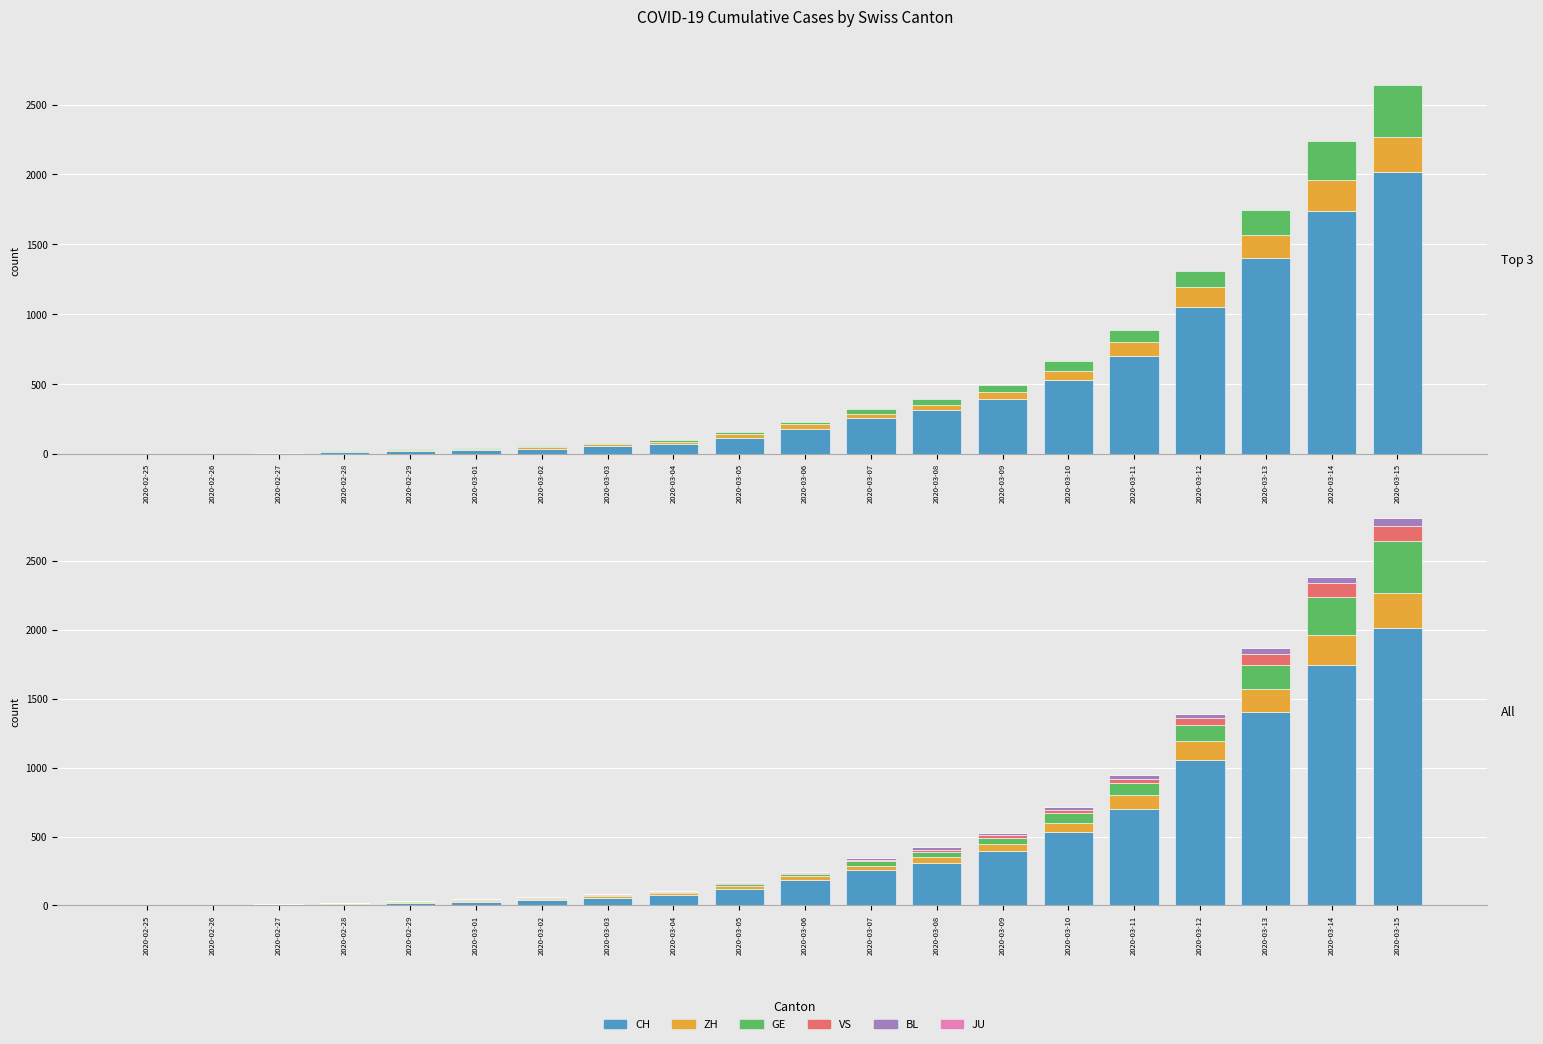

At which category is the sum across all series the highest?

2020-03-15